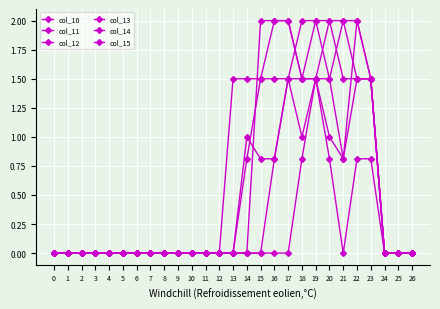

Does the chart have visible grid lines?

Yes